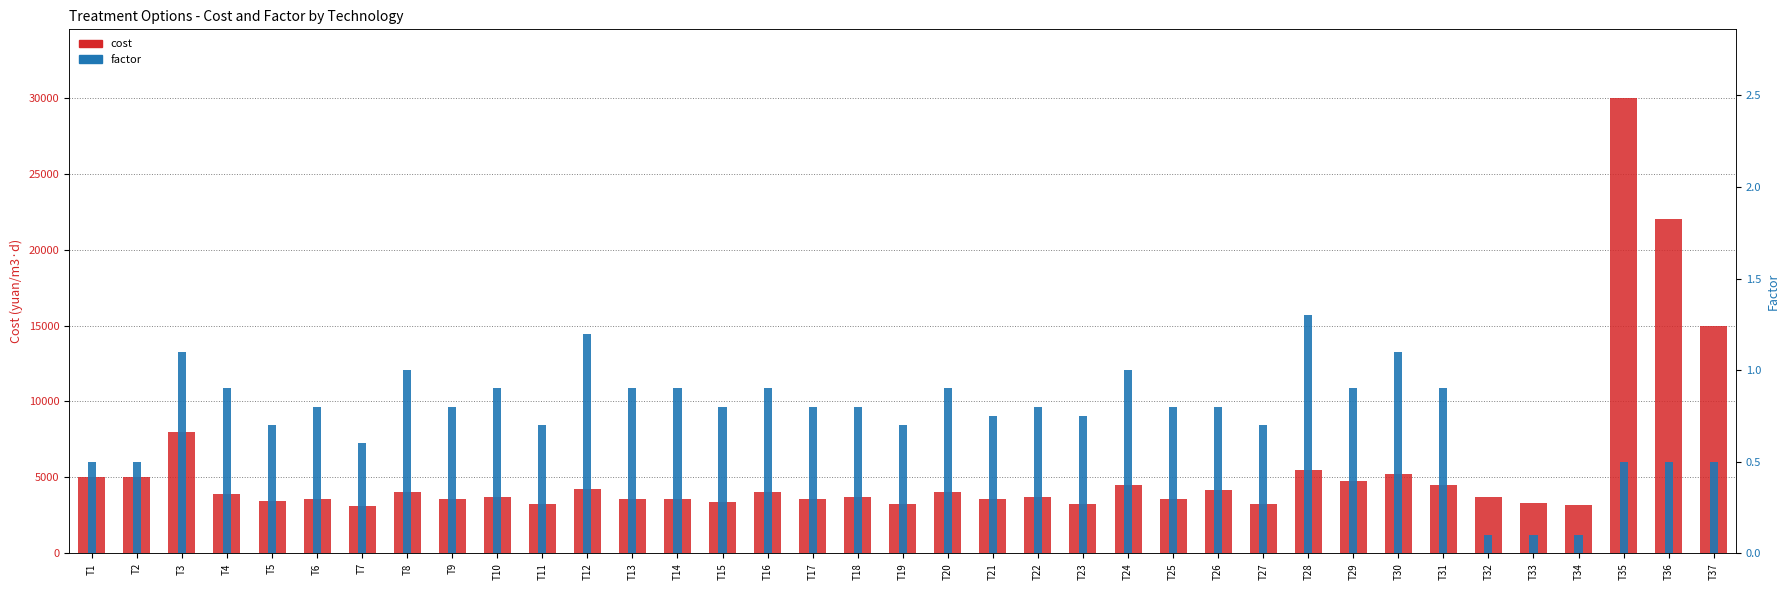

How many values in the cost series exceed 3700?

17